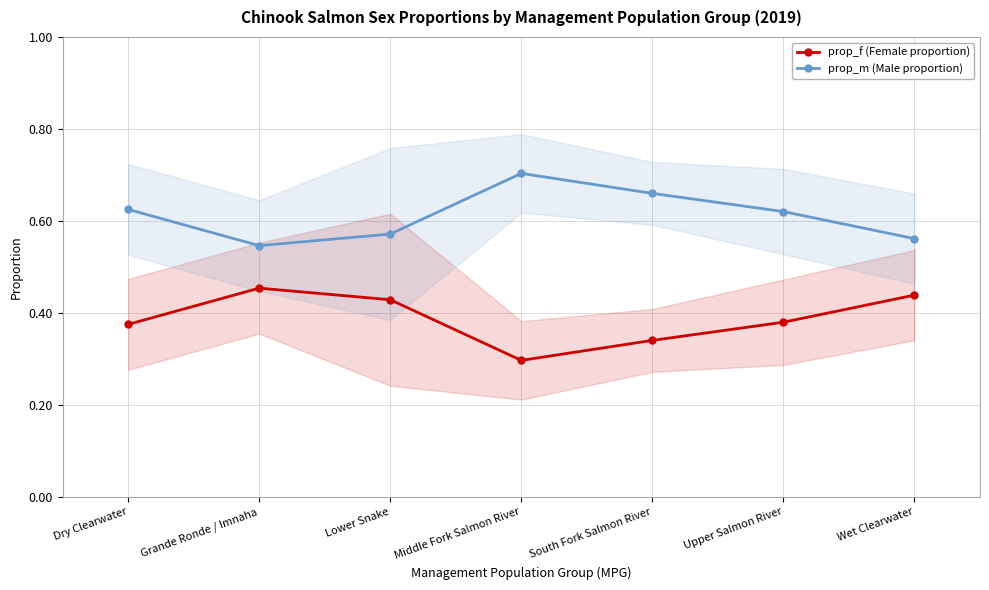

Which series has the largest total across all categories?

prop_m (Male proportion)